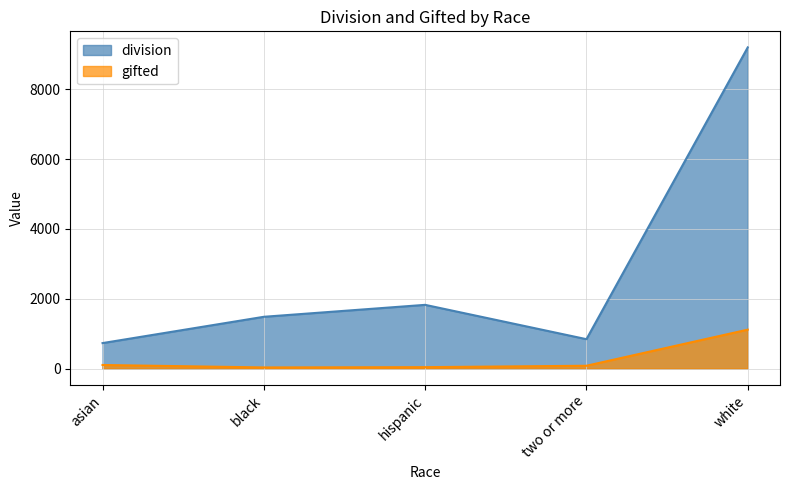

The division series shows 729 at asian. True or false?

True